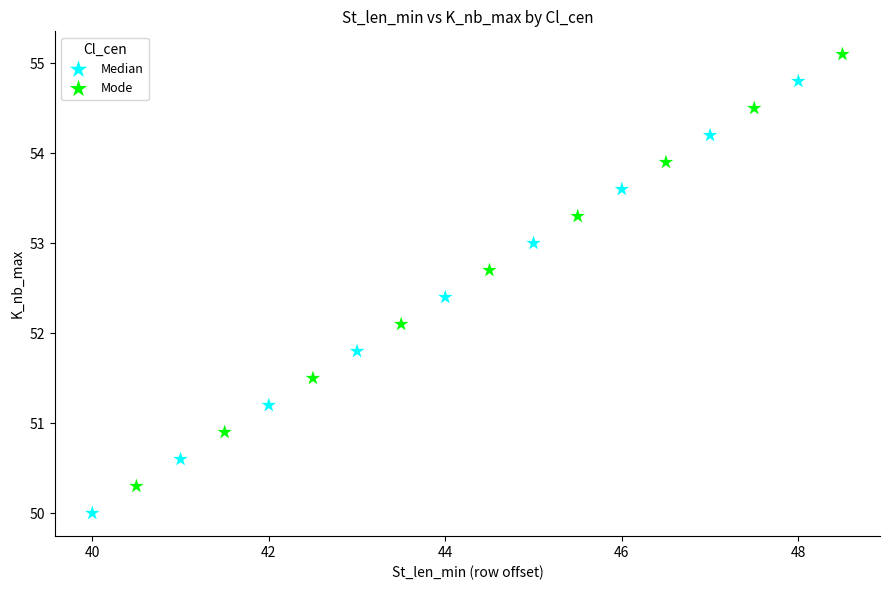

Which series contains the lowest Y value?

Median